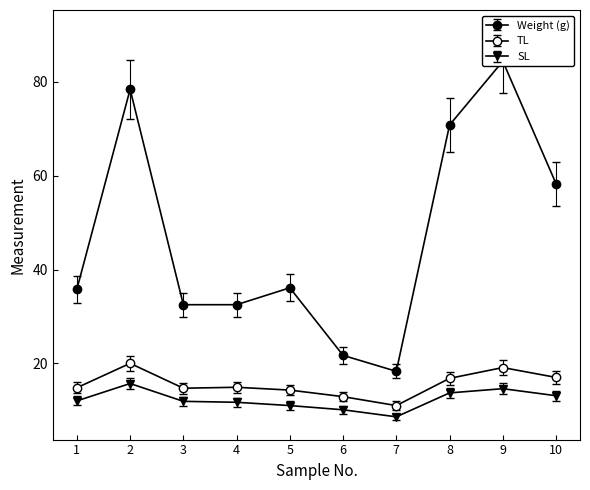

True or false: TL has a value of 4.8 at 8.

False